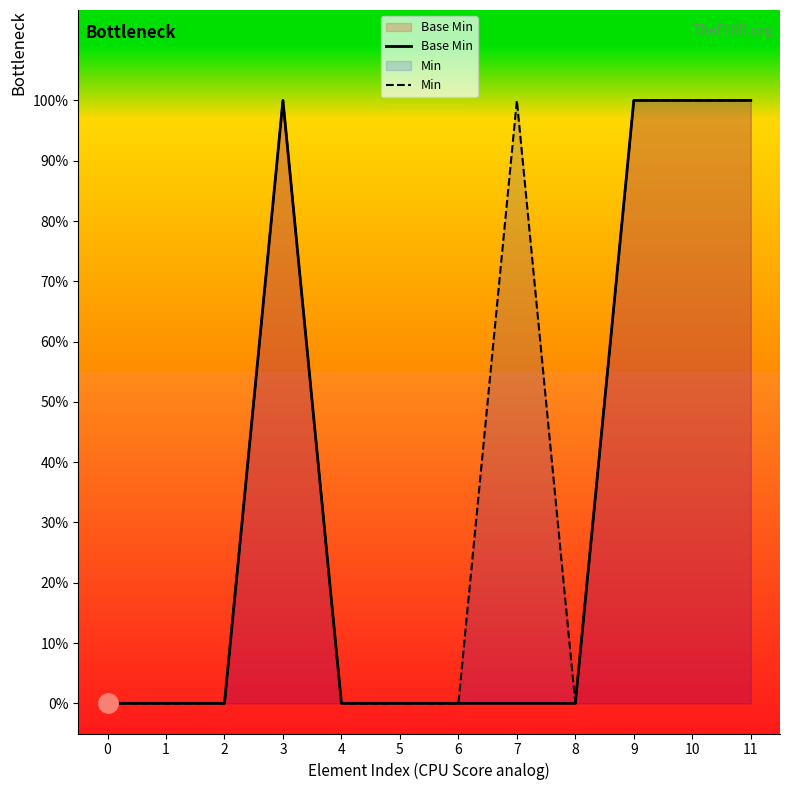

Between 11 and 8, which is larger?

11